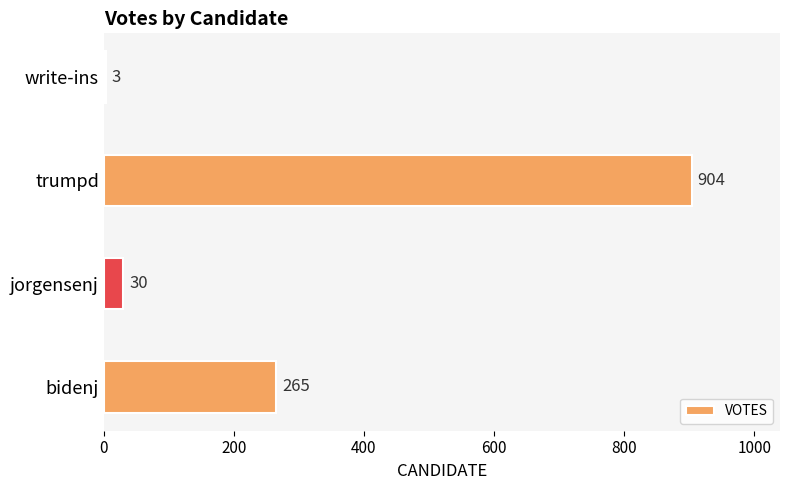

What is the sum of all values?

1202